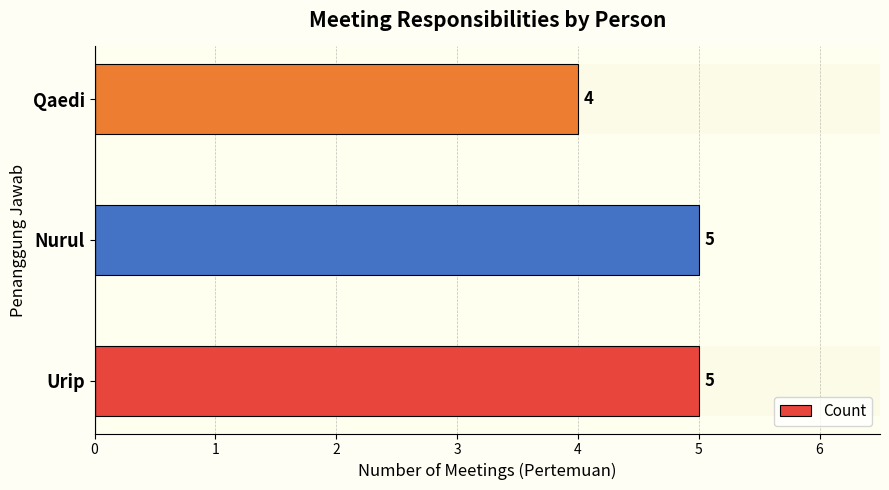

Reading left to right, extract all data points from this chart.

5	5	4